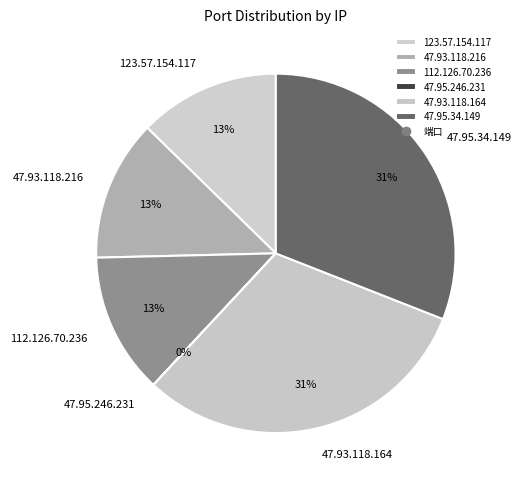

Is the sum of 47.93.118.216 and 123.57.154.117 greater than half?

No